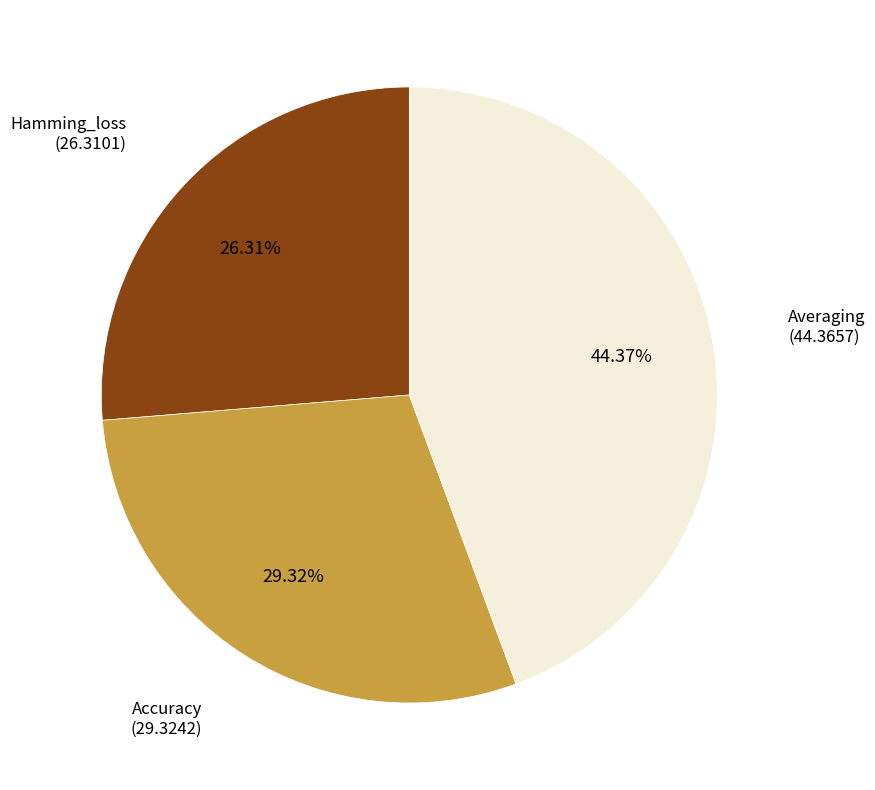

Is there a majority slice in this chart?

No